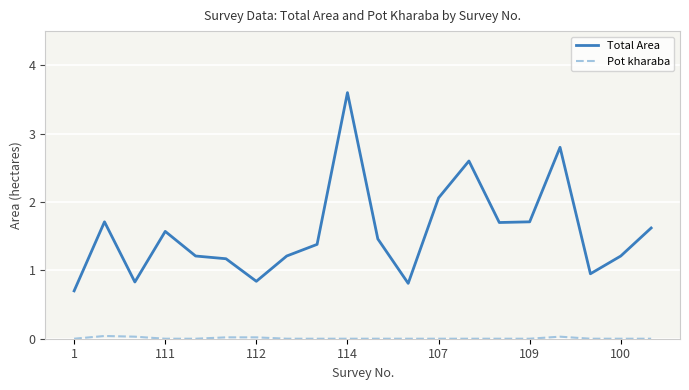

Which series has the largest total across all categories?

Total Area